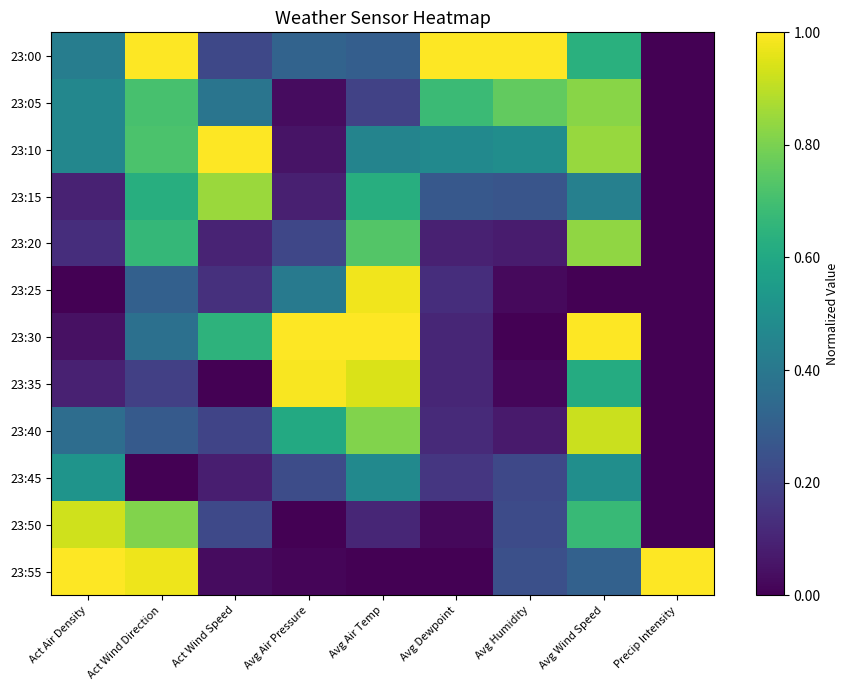

Reading left to right, list all the values displayed in this chart.

23:00: Act Air Density=0.4	Act Wind Direction=1.0	Act Wind Speed=0.2	Avg Air Pressure=0.3	Avg Air Temp=0.3	Avg Dewpoint=1.0	Avg Humidity=1.0	Avg Wind Speed=0.6	Precip Intensity=0.0
23:05: Act Air Density=0.5	Act Wind Direction=0.7	Act Wind Speed=0.4	Avg Air Pressure=0.0	Avg Air Temp=0.2	Avg Dewpoint=0.7	Avg Humidity=0.8	Avg Wind Speed=0.8	Precip Intensity=0.0
23:10: Act Air Density=0.5	Act Wind Direction=0.7	Act Wind Speed=1.0	Avg Air Pressure=0.1	Avg Air Temp=0.5	Avg Dewpoint=0.5	Avg Humidity=0.5	Avg Wind Speed=0.8	Precip Intensity=0.0
23:15: Act Air Density=0.1	Act Wind Direction=0.6	Act Wind Speed=0.8	Avg Air Pressure=0.1	Avg Air Temp=0.6	Avg Dewpoint=0.3	Avg Humidity=0.3	Avg Wind Speed=0.4	Precip Intensity=0.0
23:20: Act Air Density=0.1	Act Wind Direction=0.7	Act Wind Speed=0.1	Avg Air Pressure=0.2	Avg Air Temp=0.7	Avg Dewpoint=0.1	Avg Humidity=0.1	Avg Wind Speed=0.8	Precip Intensity=0.0
23:25: Act Air Density=0.0	Act Wind Direction=0.3	Act Wind Speed=0.1	Avg Air Pressure=0.4	Avg Air Temp=1.0	Avg Dewpoint=0.1	Avg Humidity=0.0	Avg Wind Speed=0.0	Precip Intensity=0.0
23:30: Act Air Density=0.0	Act Wind Direction=0.4	Act Wind Speed=0.6	Avg Air Pressure=1.0	Avg Air Temp=1.0	Avg Dewpoint=0.1	Avg Humidity=0.0	Avg Wind Speed=1.0	Precip Intensity=0.0
23:35: Act Air Density=0.1	Act Wind Direction=0.2	Act Wind Speed=0.0	Avg Air Pressure=1.0	Avg Air Temp=0.9	Avg Dewpoint=0.1	Avg Humidity=0.0	Avg Wind Speed=0.6	Precip Intensity=0.0
23:40: Act Air Density=0.4	Act Wind Direction=0.3	Act Wind Speed=0.2	Avg Air Pressure=0.6	Avg Air Temp=0.8	Avg Dewpoint=0.1	Avg Humidity=0.1	Avg Wind Speed=0.9	Precip Intensity=0.0
23:45: Act Air Density=0.5	Act Wind Direction=0.0	Act Wind Speed=0.1	Avg Air Pressure=0.2	Avg Air Temp=0.5	Avg Dewpoint=0.2	Avg Humidity=0.2	Avg Wind Speed=0.5	Precip Intensity=0.0
23:50: Act Air Density=0.9	Act Wind Direction=0.8	Act Wind Speed=0.2	Avg Air Pressure=0.0	Avg Air Temp=0.1	Avg Dewpoint=0.0	Avg Humidity=0.2	Avg Wind Speed=0.7	Precip Intensity=0.0
23:55: Act Air Density=1.0	Act Wind Direction=1.0	Act Wind Speed=0.0	Avg Air Pressure=0.0	Avg Air Temp=0.0	Avg Dewpoint=0.0	Avg Humidity=0.2	Avg Wind Speed=0.3	Precip Intensity=1.0